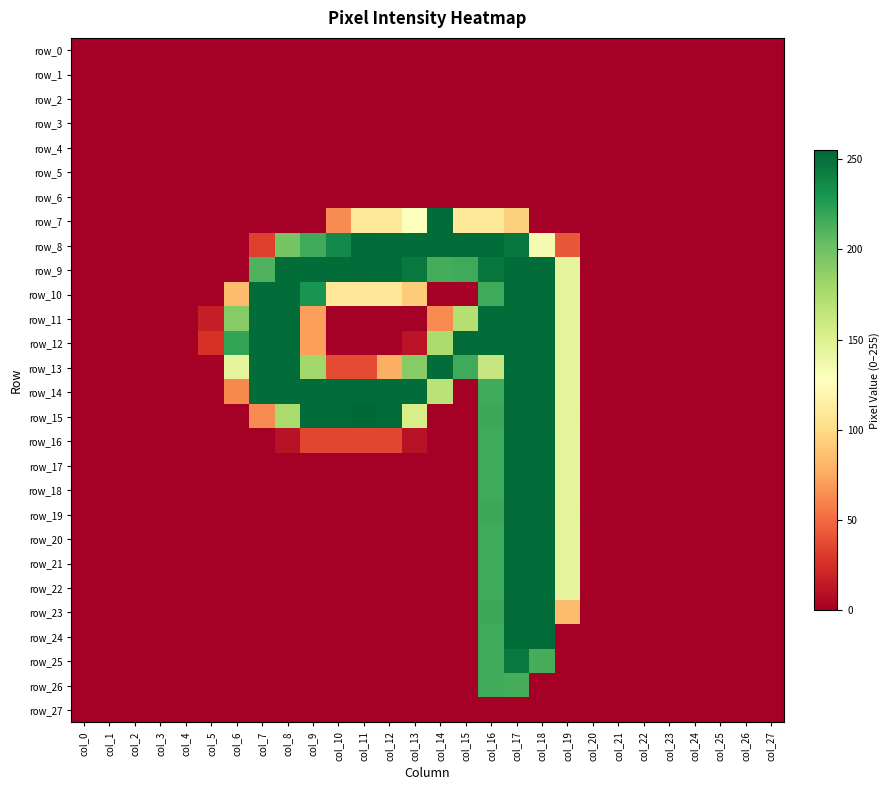

At how many categories does at least one series exceed 15?

15